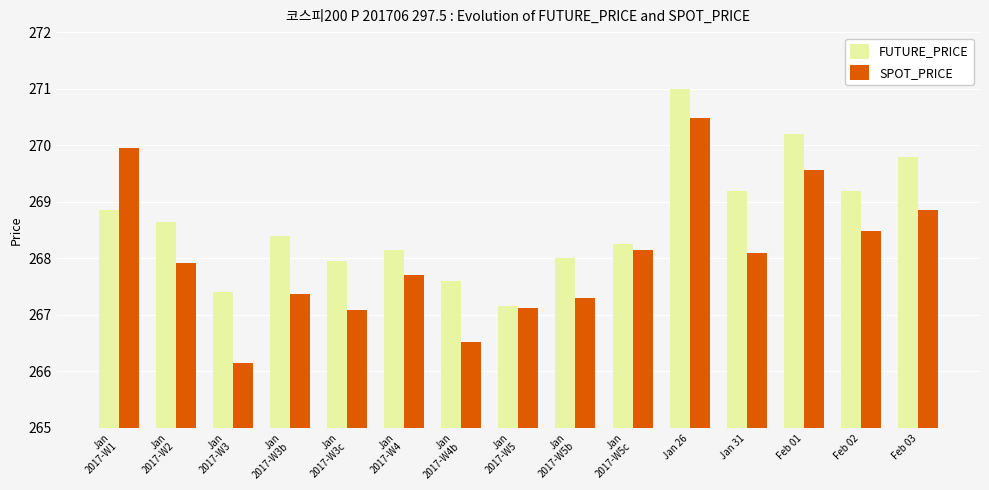

What is the average value of the FUTURE_PRICE series?

268.7